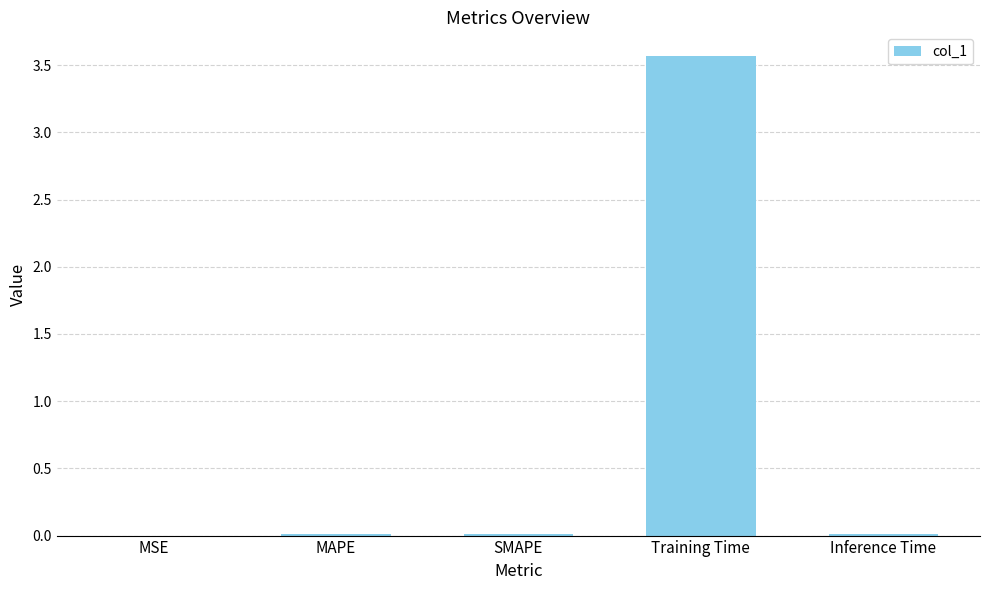

True or false: the data shows 3.6 at Training Time.

True